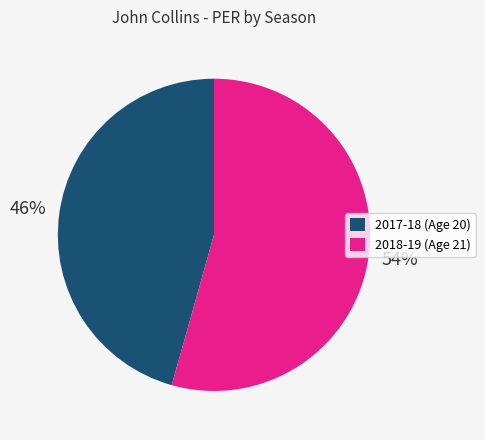

Combined, do 2018-19 (Age 21) and 2017-18 (Age 20) account for over 50%?

Yes